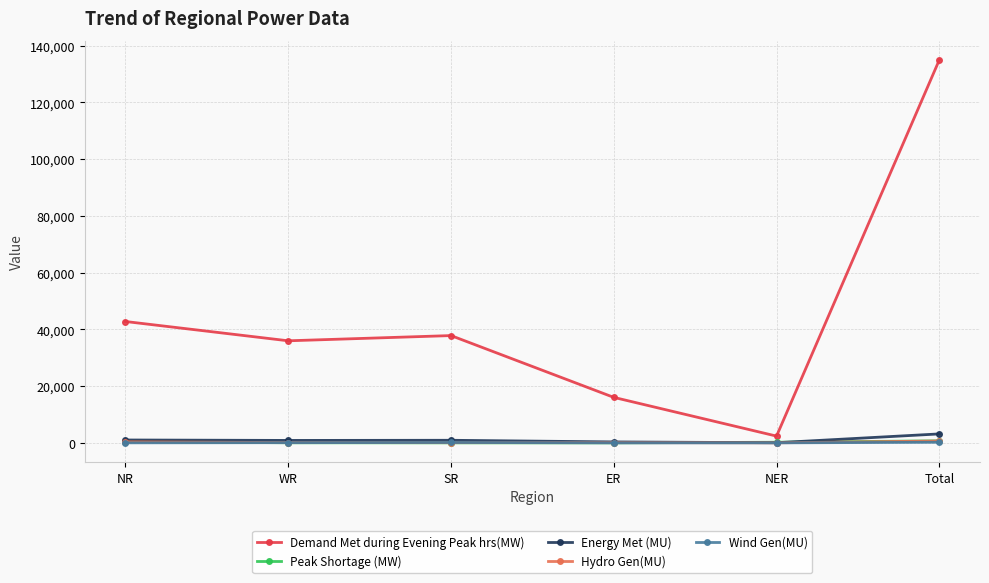

Is it true that Demand Met during Evening Peak hrs(MW) equals 134953 at Total?

True